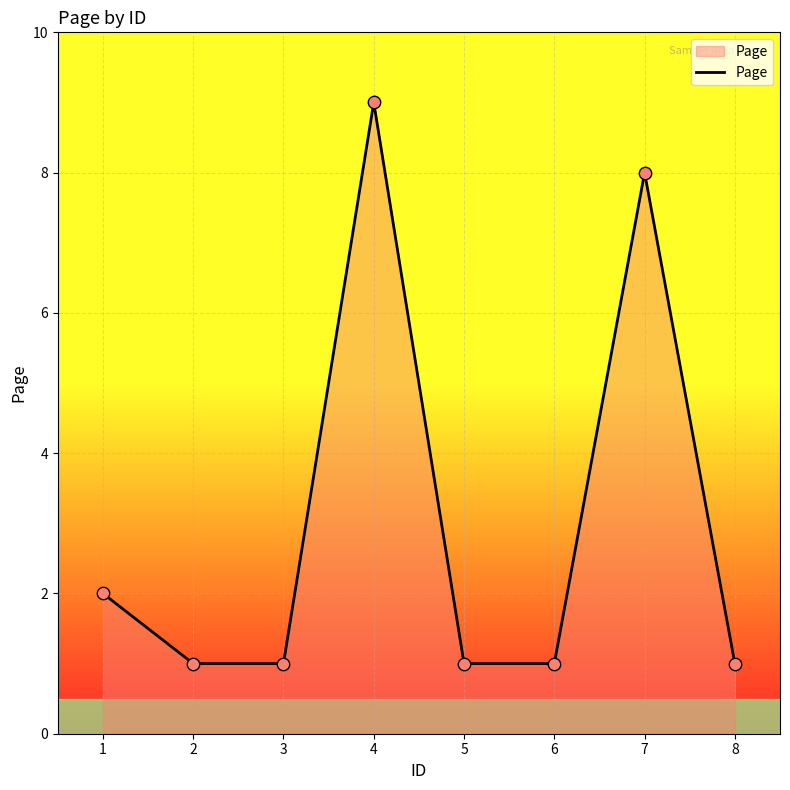

Which has a higher value, 7 or 6?

7